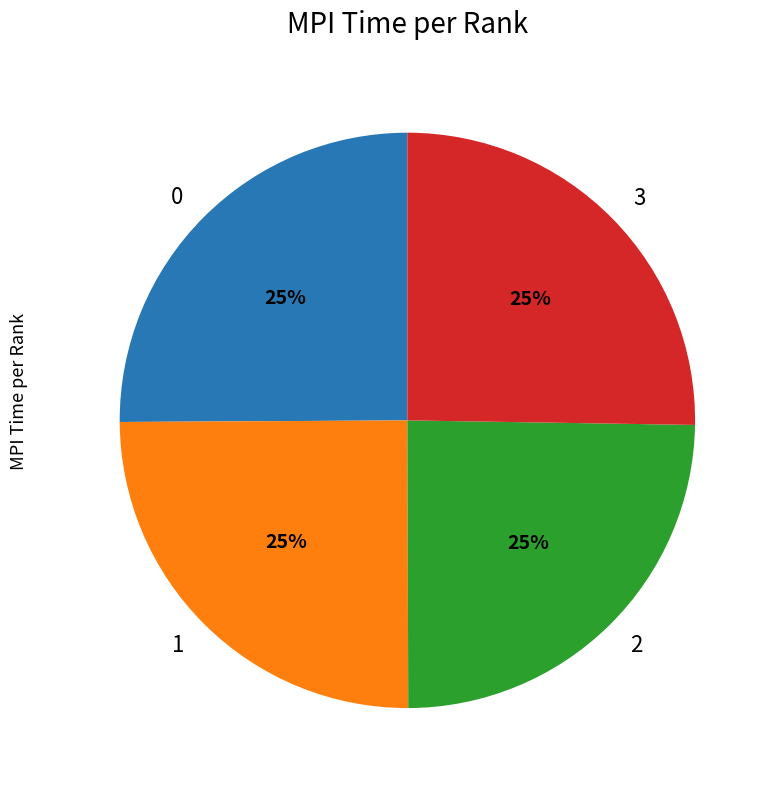

How many slices are in this pie chart?

4